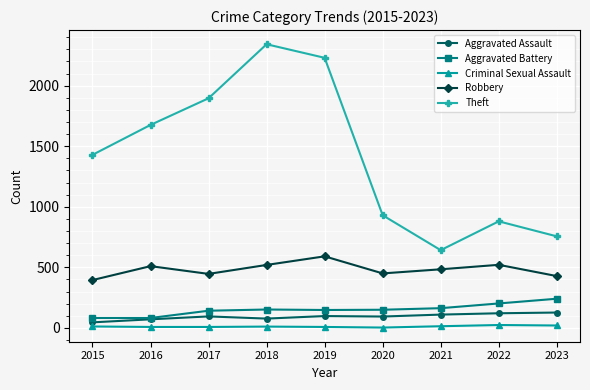

What is the maximum value for Robbery?

591